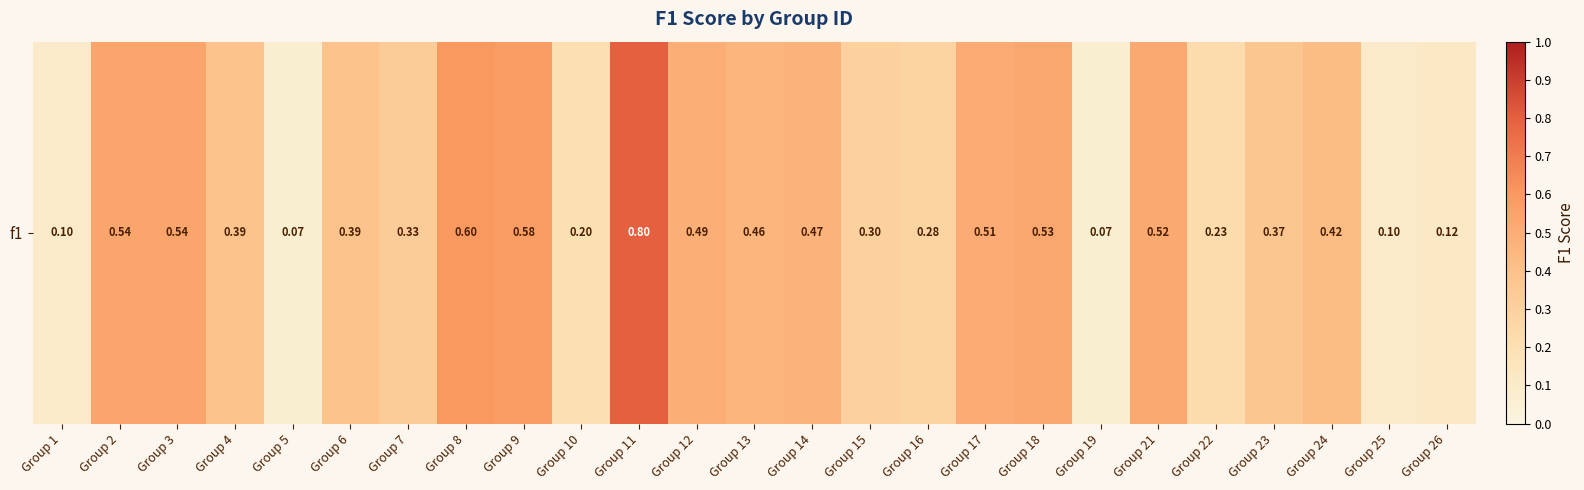

Rank the categories by value from lowest to highest.

Group 5, Group 19, Group 1, Group 25, Group 26, Group 10, Group 22, Group 16, Group 15, Group 7, Group 23, Group 4, Group 6, Group 24, Group 13, Group 14, Group 12, Group 17, Group 21, Group 18, Group 2, Group 3, Group 9, Group 8, Group 11